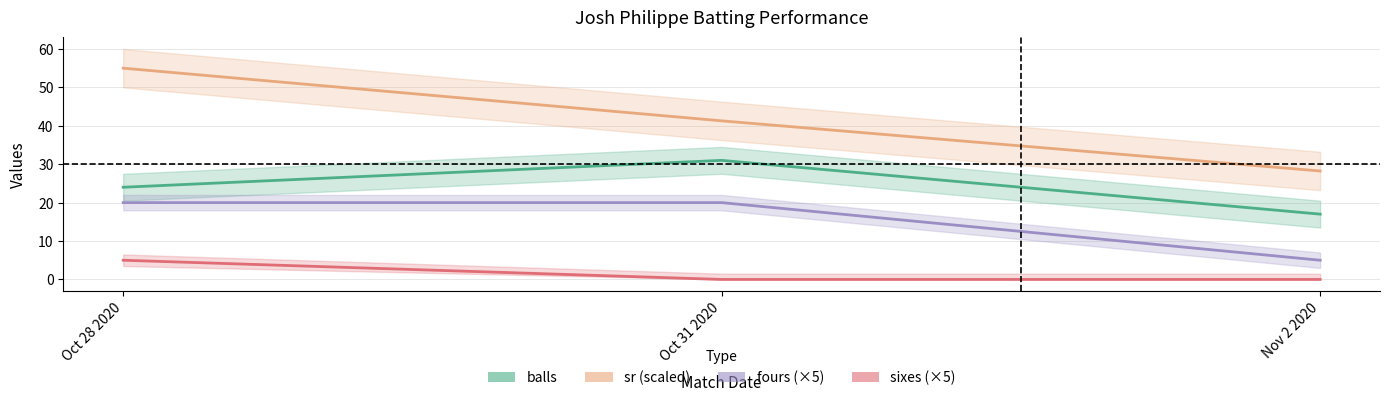

Which category has the highest value across all series?

Oct 28 2020